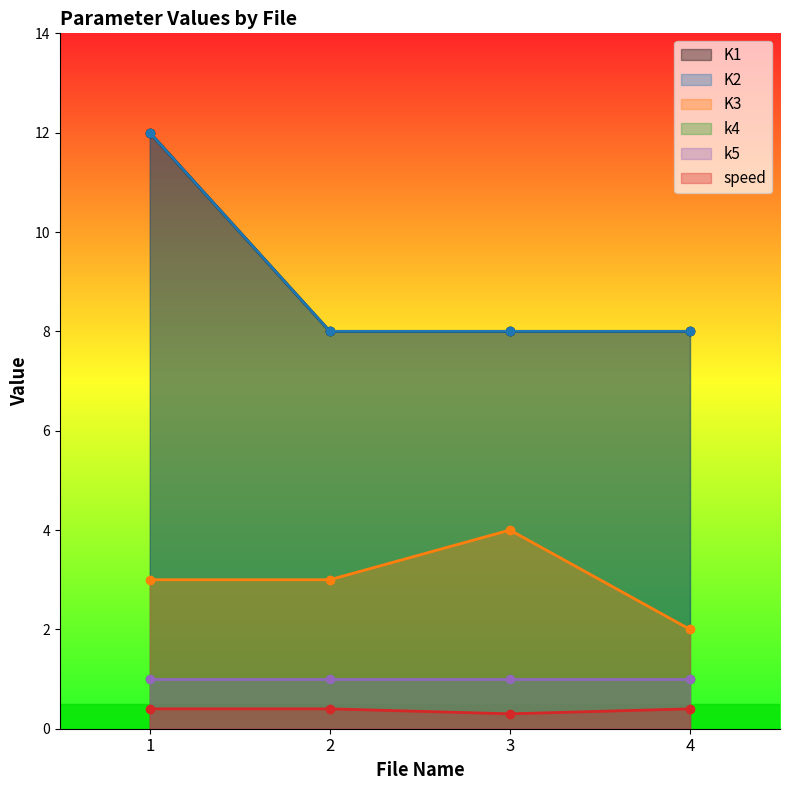

What is the difference between the maximum and minimum values in the K3 series?

2.0